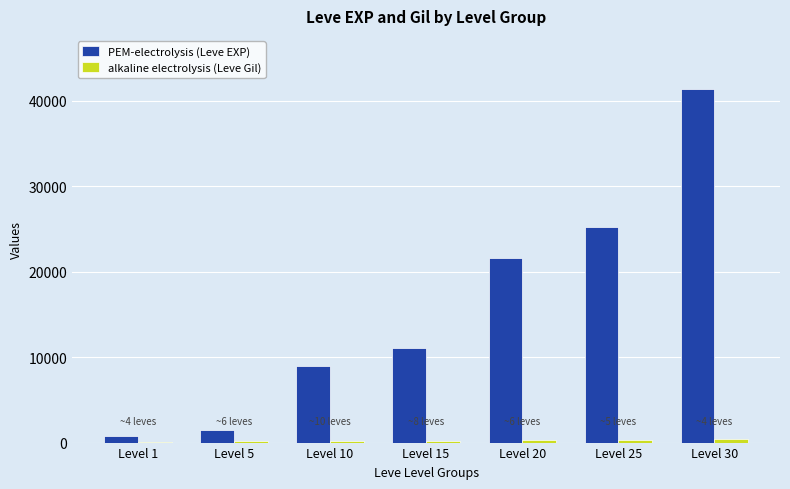

At which label does PEM-electrolysis (Leve EXP) reach its peak?

Level 30